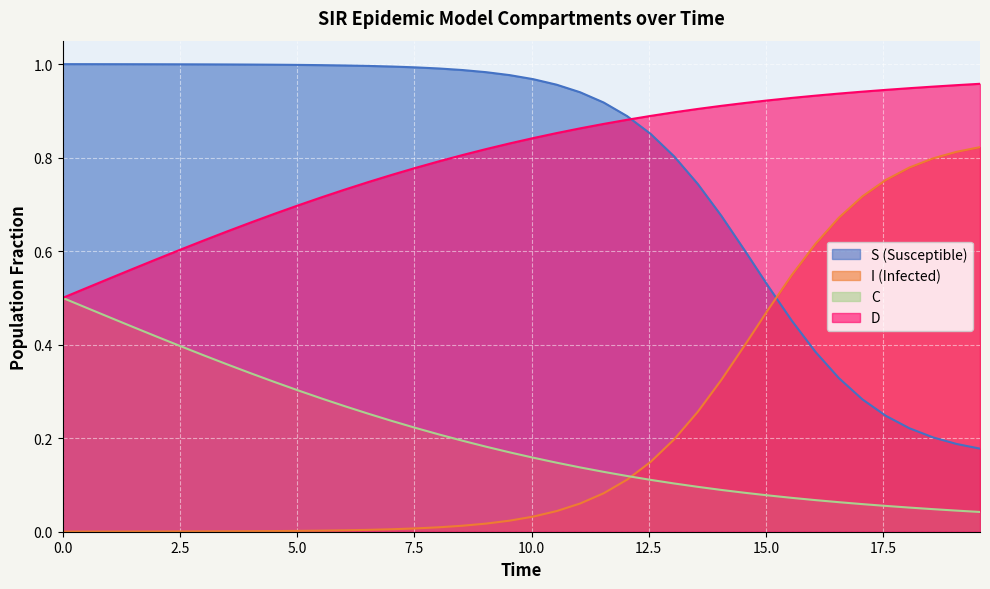

List the series in order of their peak value, highest first.

S (Susceptible), D, I (Infected), C